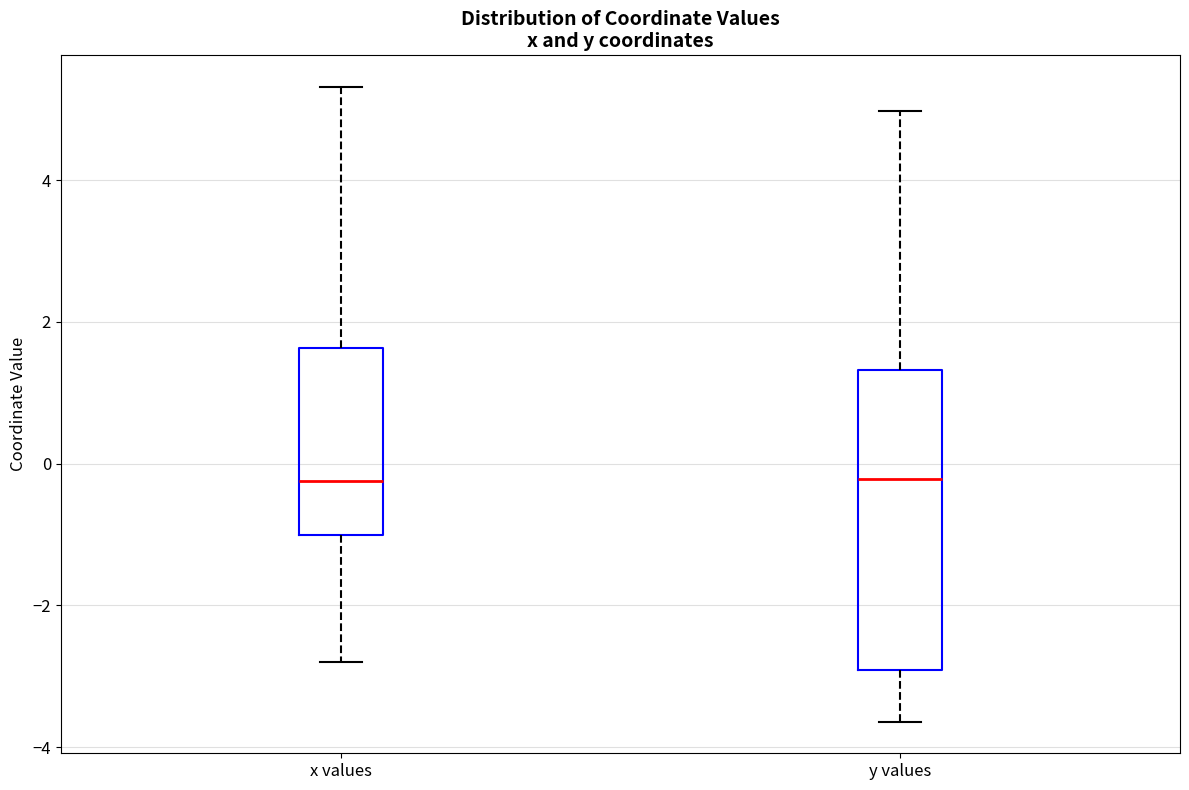

Which box is the tallest, from its lower edge to its upper edge?

y values